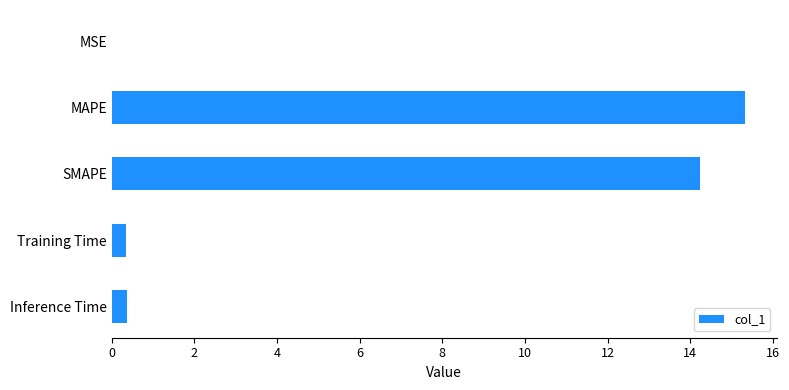

What is the sum of all values?

30.3